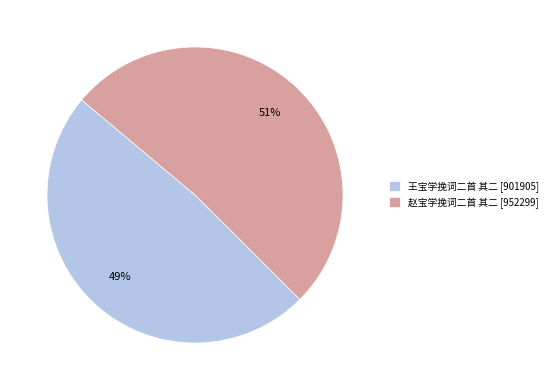

Does 赵宝学挽词二首 其二 account for over 50% of the chart?

Yes